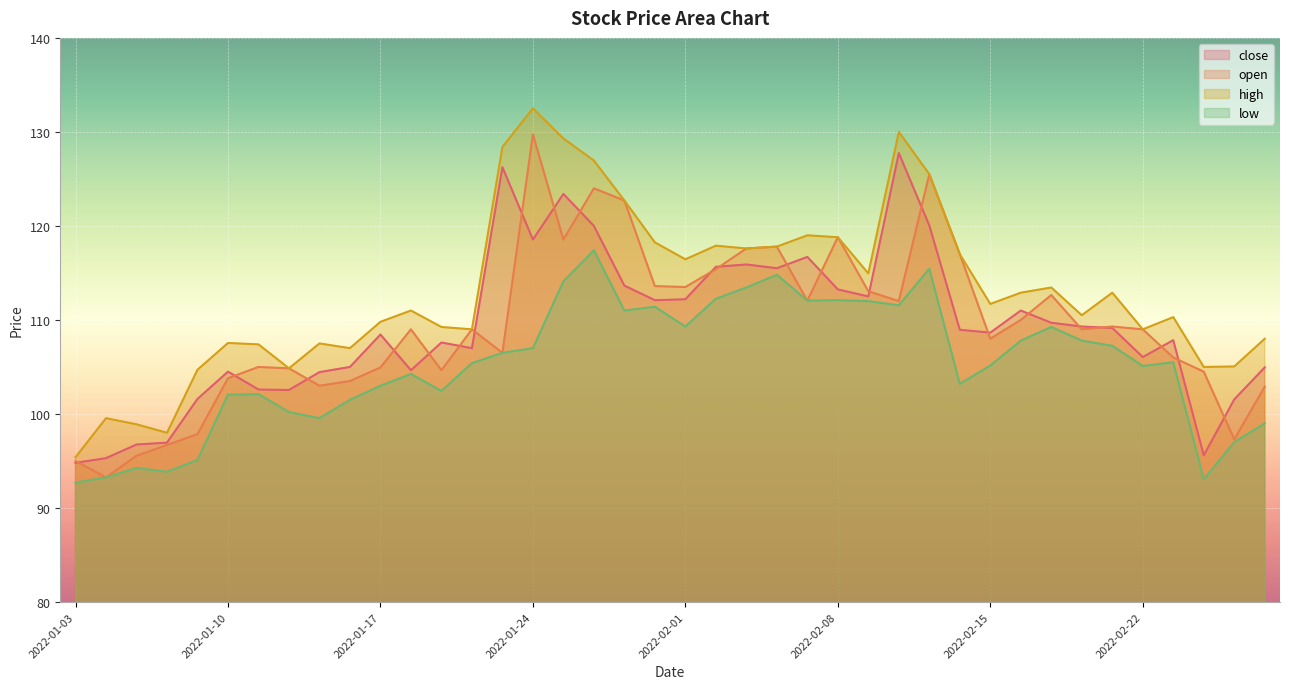

What position from the right is 2022-02-03?

18